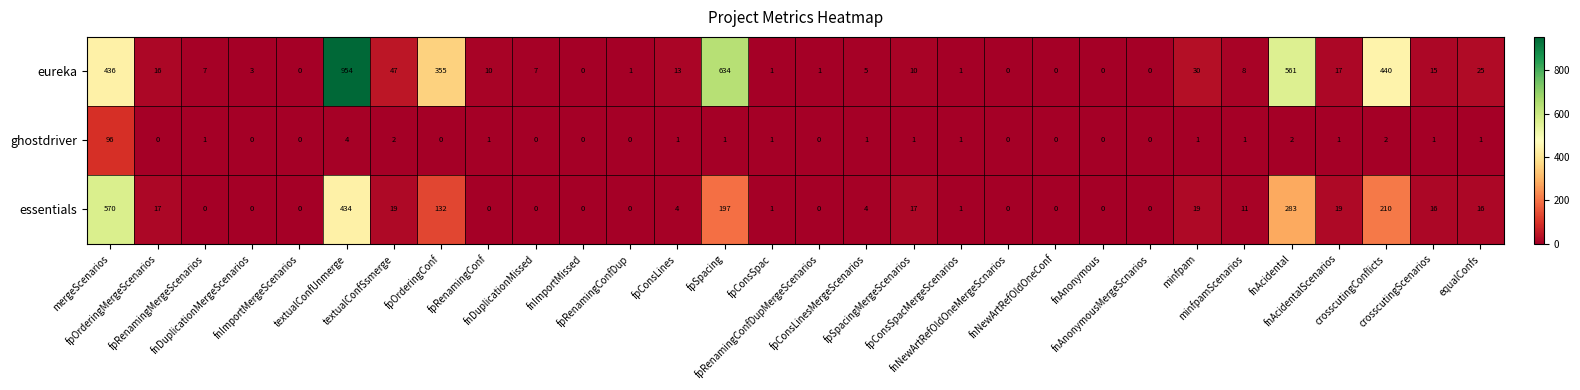

How many data points does each series have?

30